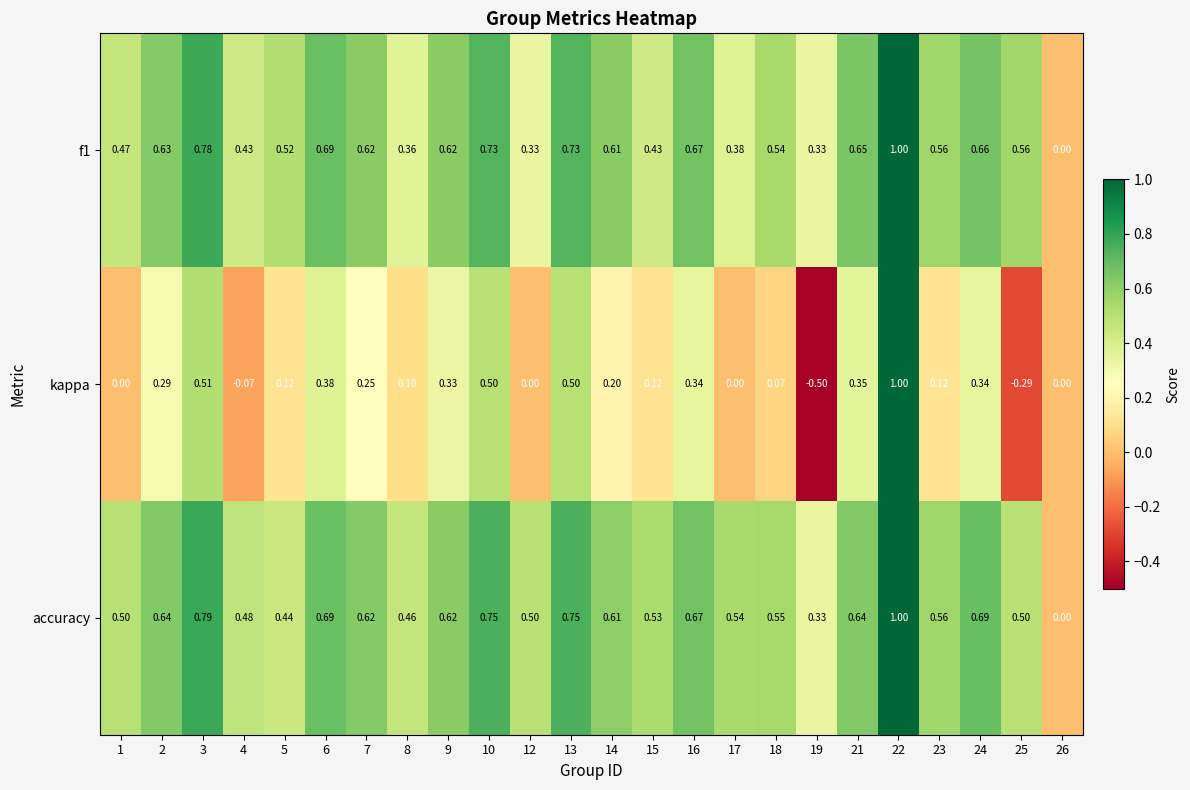

Count the number of categories in the chart.

24